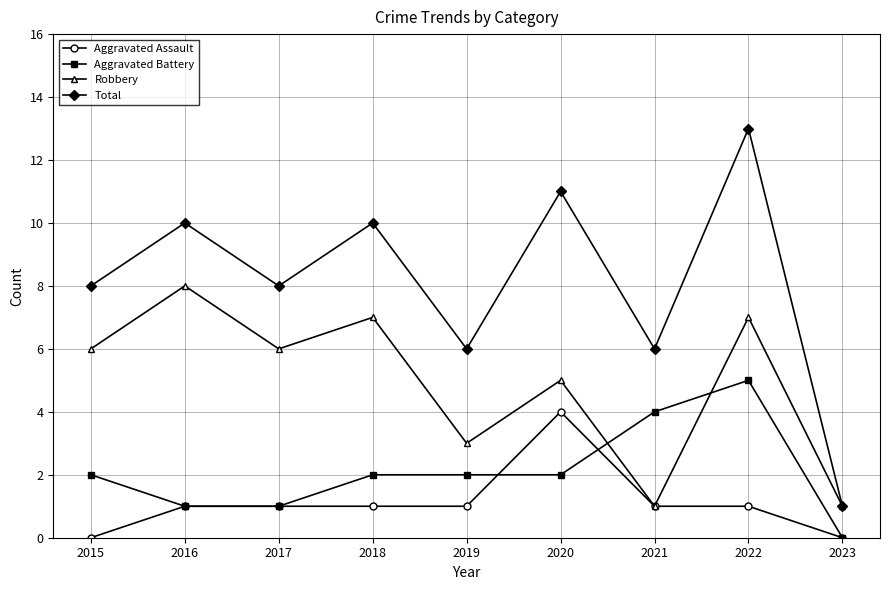

In Robbery, how many points are lower than both neighbors (excluding endpoints)?

3